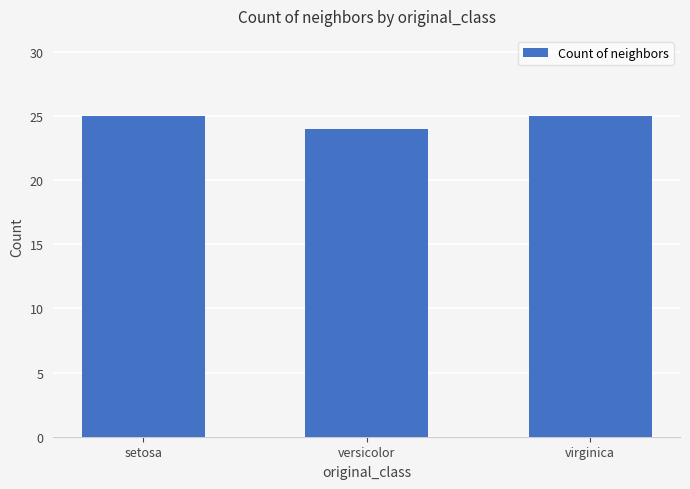

Read the value at setosa.

25